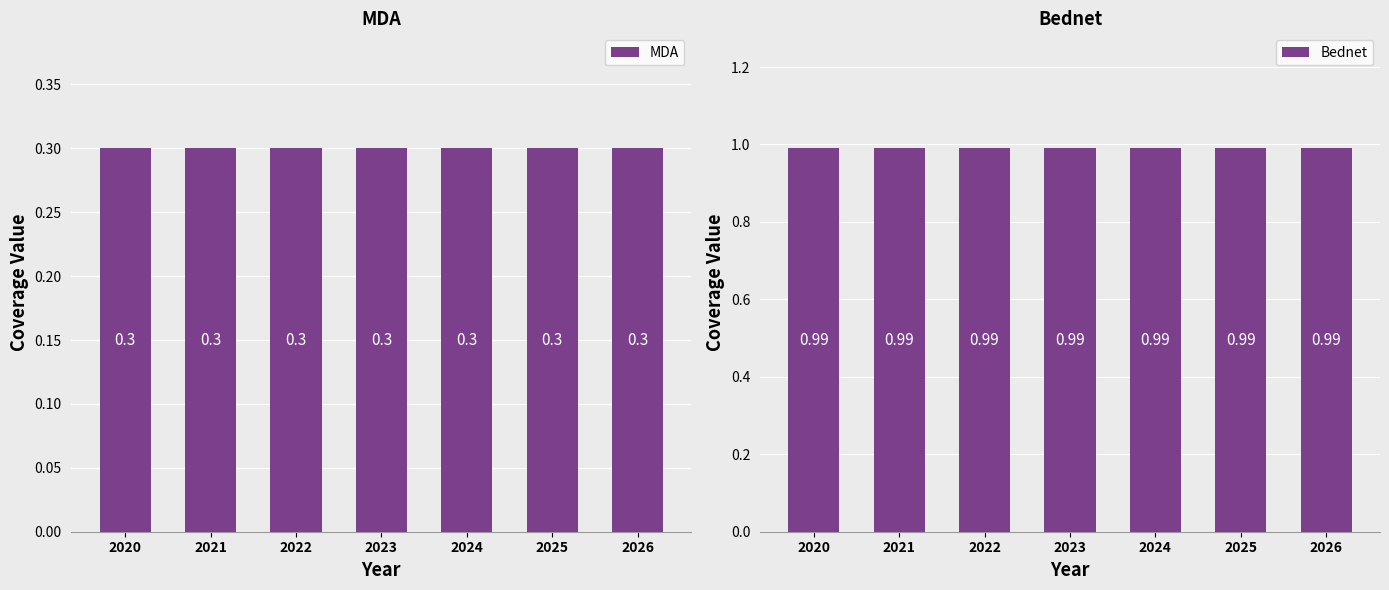

Reading right to left, transcribe all the data shown in this chart.

MDA: 0.3	0.3	0.3	0.3	0.3	0.3	0.3
Bednet: 1.0	1.0	1.0	1.0	1.0	1.0	1.0